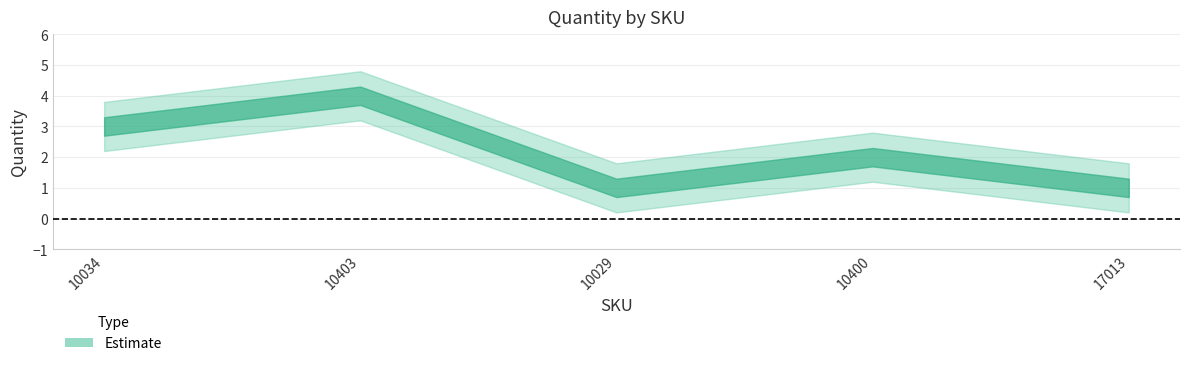

How many lines are shown in the chart?

1